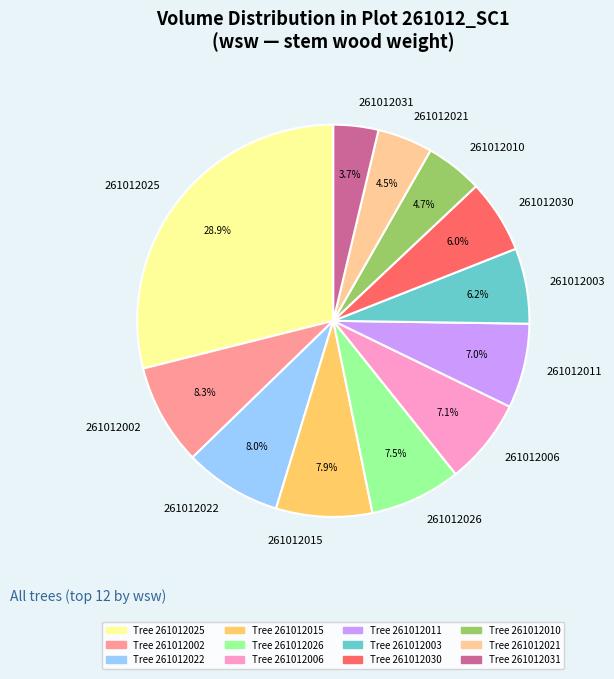

Combined, do 261012031 and 261012030 account for over 50%?

No